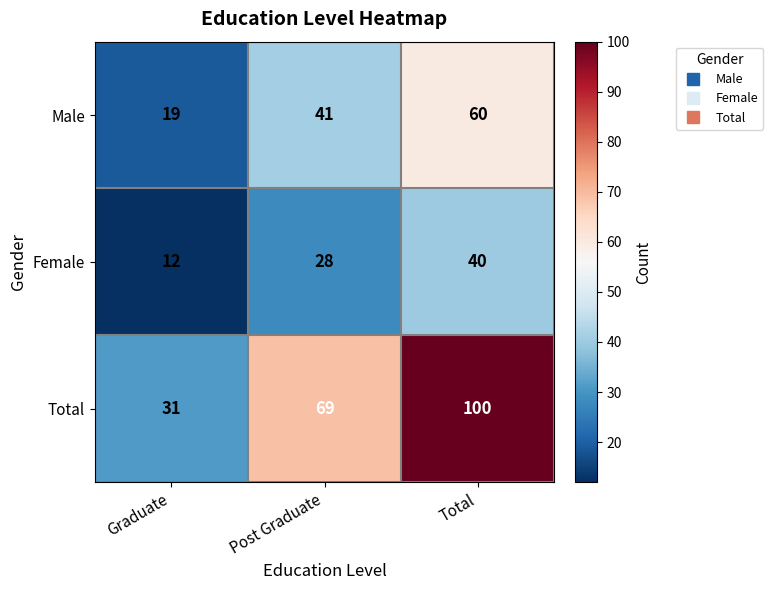

True or false: Female has a value of 11 at Total.

False